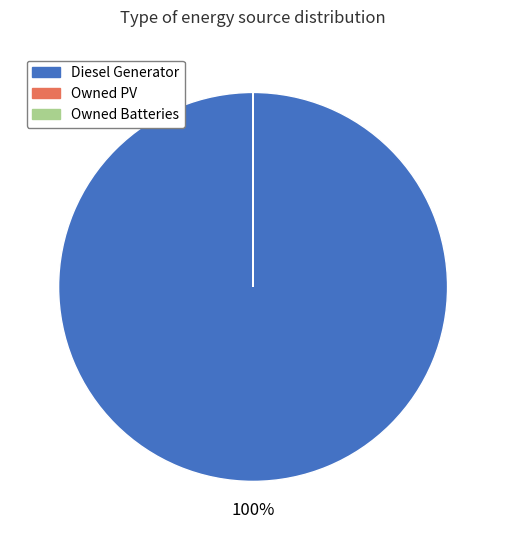

True or false: Diesel Generator accounts for 100% of the total.

True